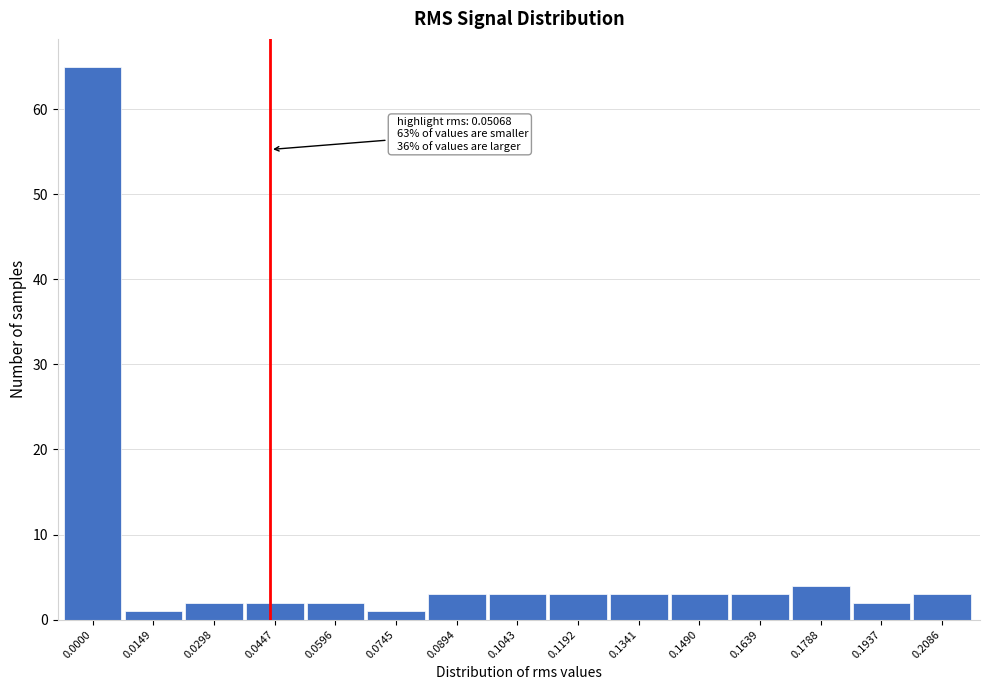

Reading left to right, what are all the values shown in this chart?

65	1	2	2	2	1	3	3	3	3	3	3	4	2	3